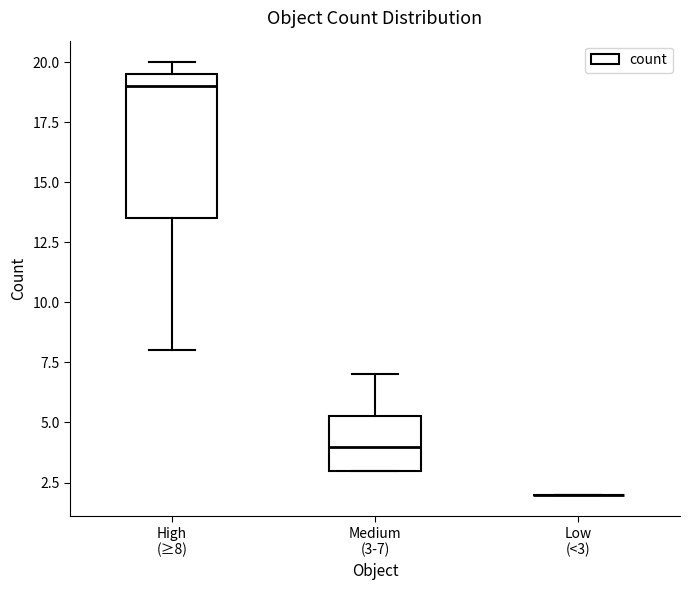

Where is the lower edge of the box for High (≥8) on the y-axis? The values are not printed on the chart, so give them approximately, as read against the axis.

13.5